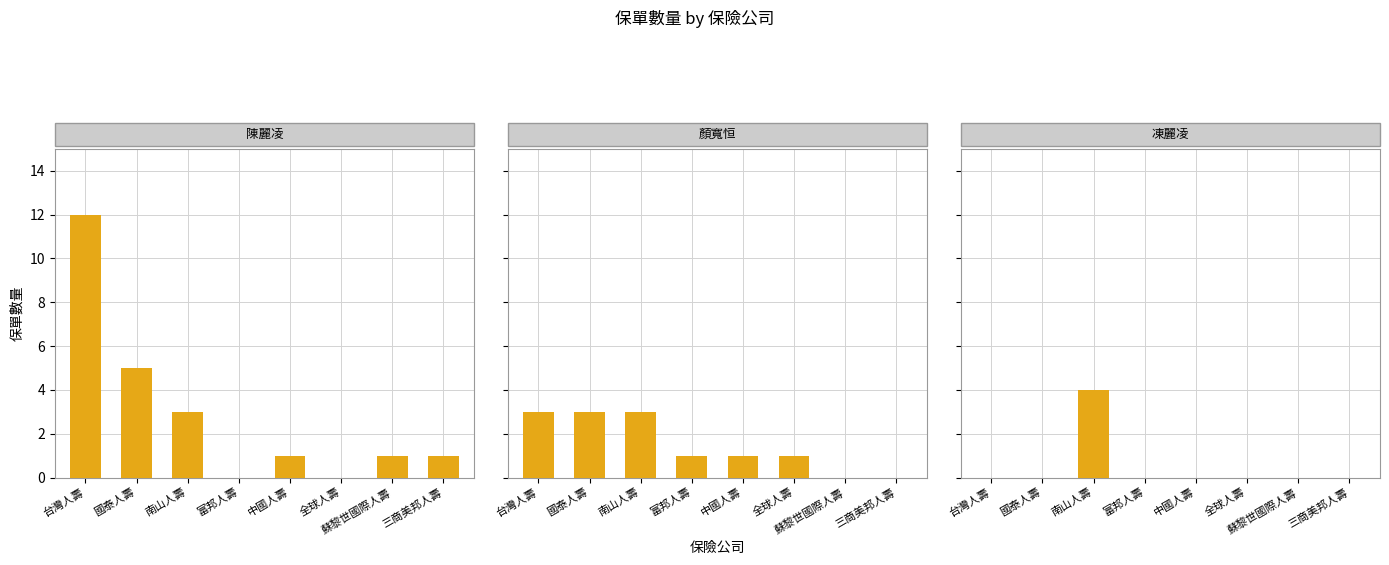

What are all the series names shown in the legend?

陳麗凌, 顏寬恒, 凍麗凌